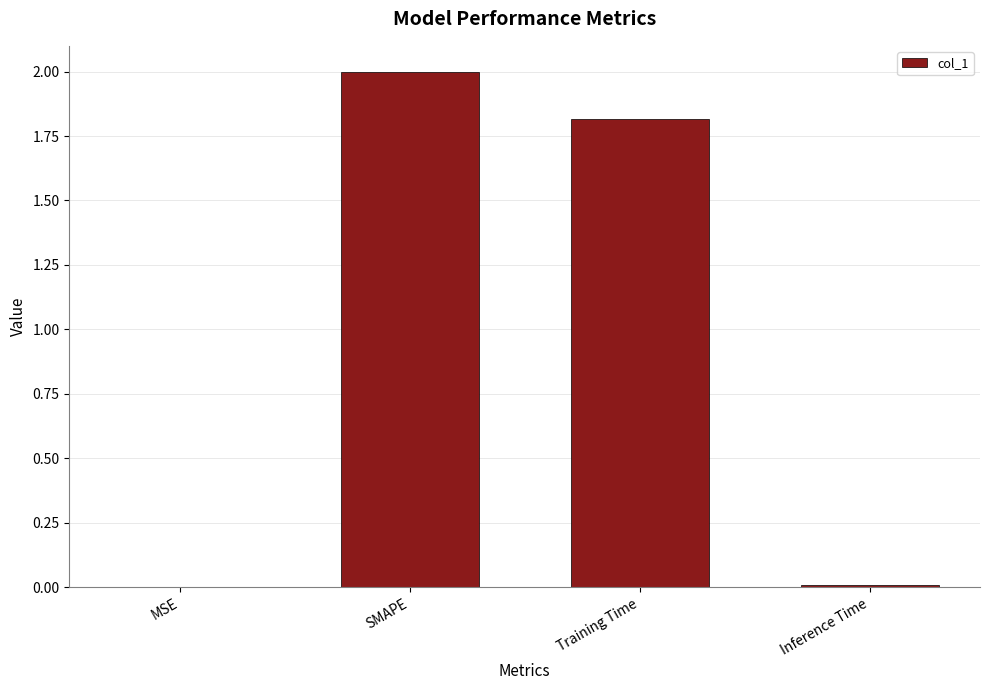

Which has a higher value, MSE or Training Time?

Training Time